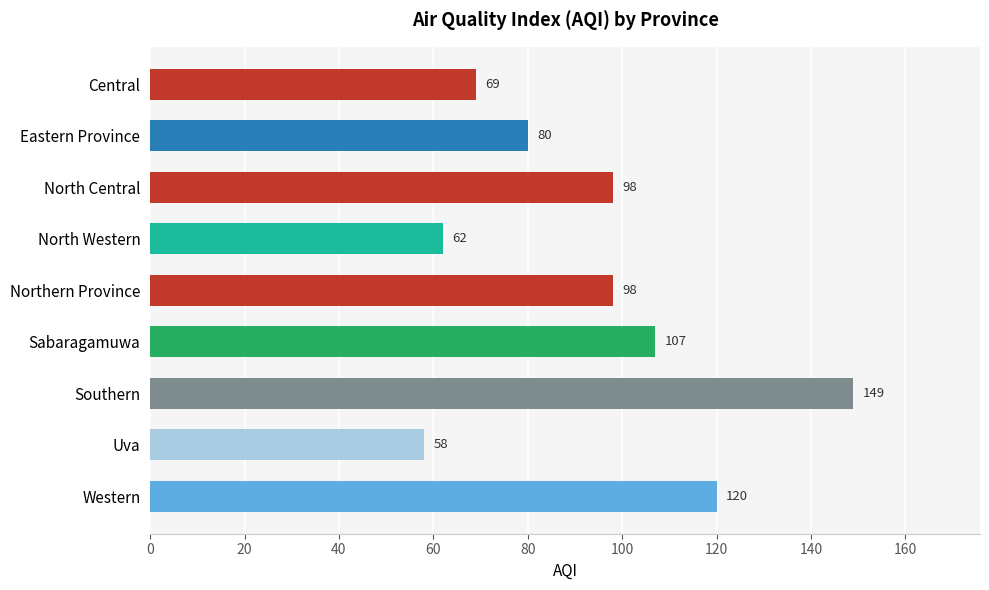

What is the change in value from North Central to Sabaragamuwa?

+9